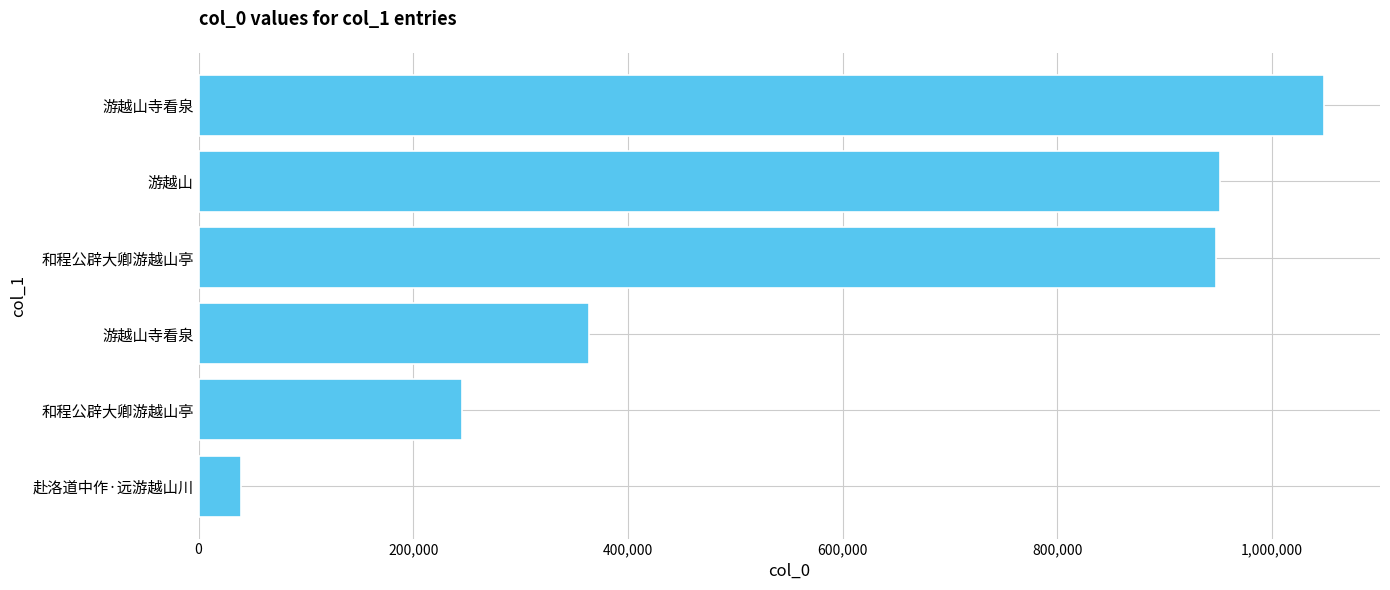

How many data points are less than 947245?

3